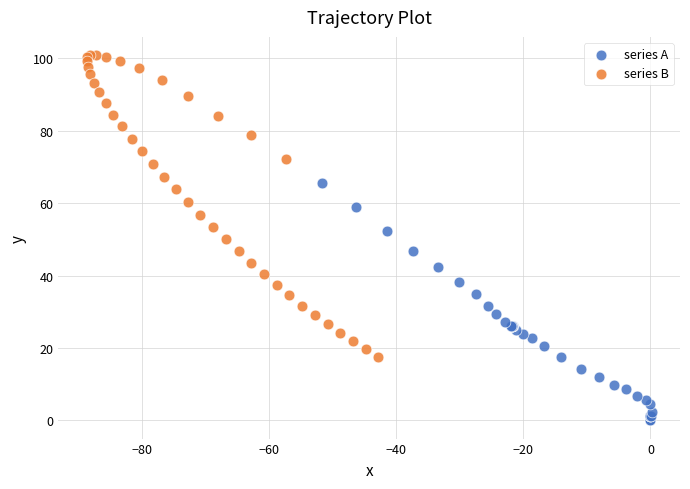

Which series has the largest Y range (max minus min)?

series B